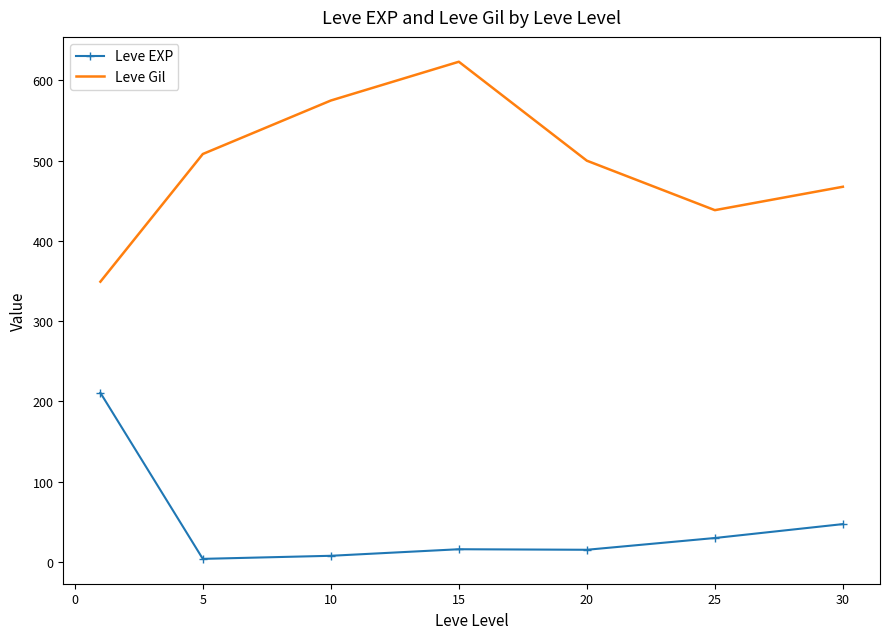

What is the difference between the maximum and second lowest values in the Leve EXP series?

203.2